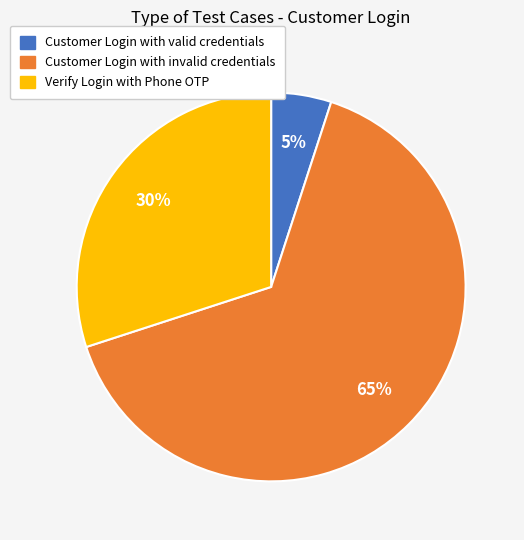

Is there any slice that represents more than half of the pie?

Yes